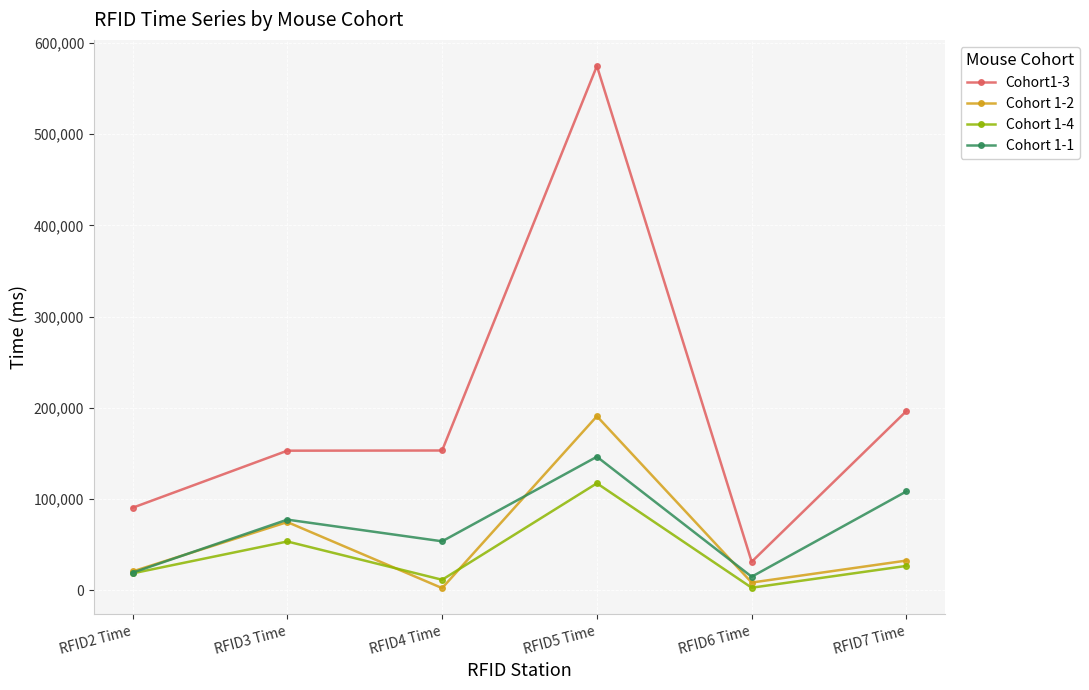

True or false: Cohort 1-1 has a value of 108262 at RFID7 Time.

True